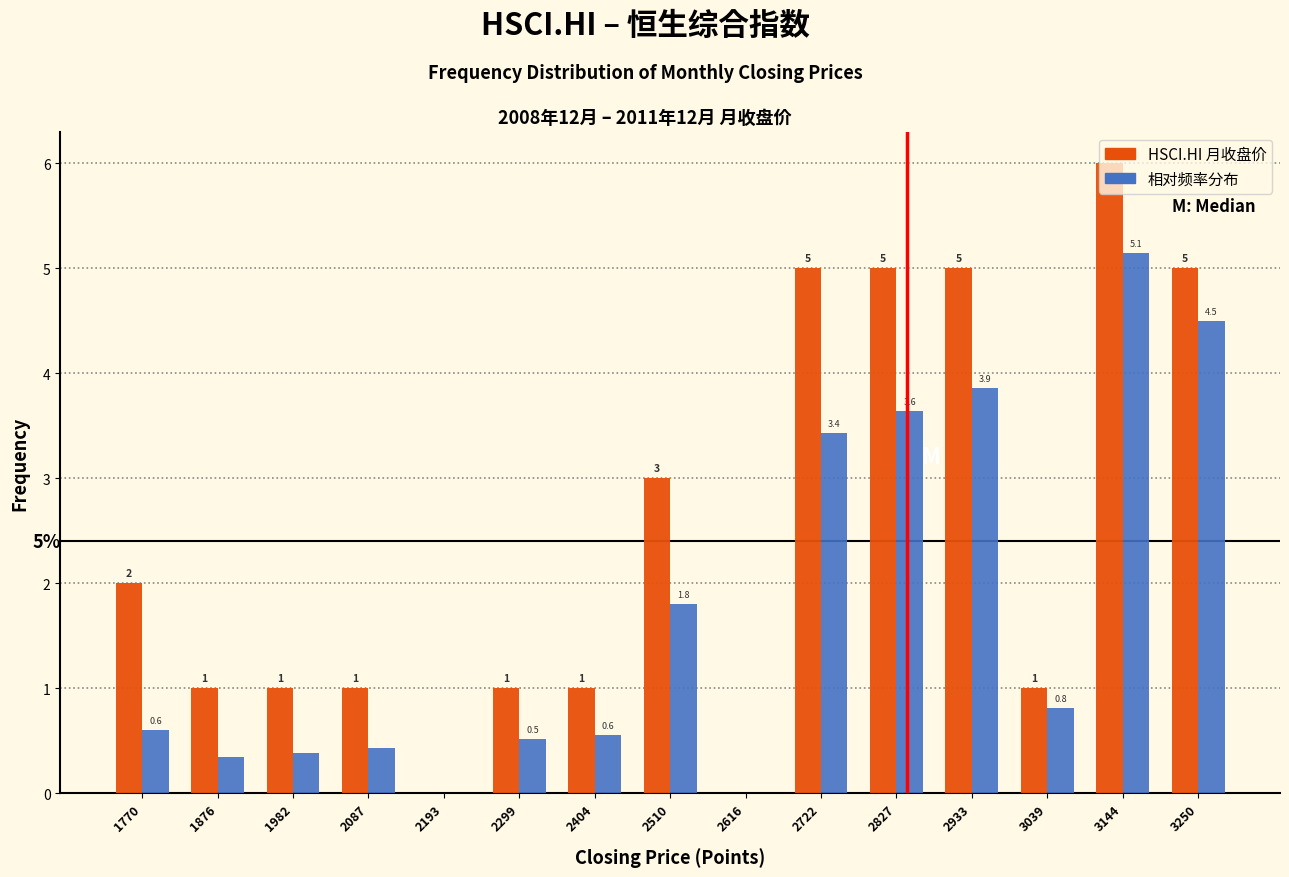

The value of 相对频率分布 at 2510 is 2.4. True or false?

False